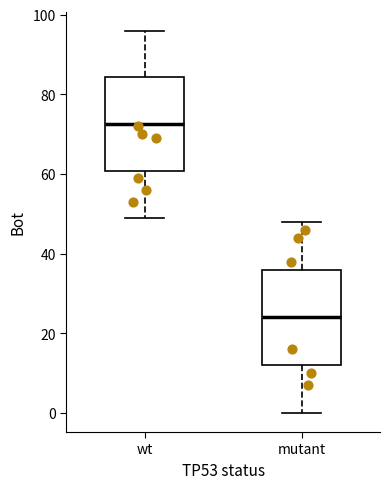

Reading left to right, transcribe this box plot: for each box, give where its median line is, the range the box spans, and where its two whiskers end, as read against the y-axis. The values are not printed on the chart, so give them approximately, as read against the axis.

wt: median 72, box 60 to 84, whiskers 50 to 96
mutant: median 24, box 12 to 36, whiskers 0 to 48